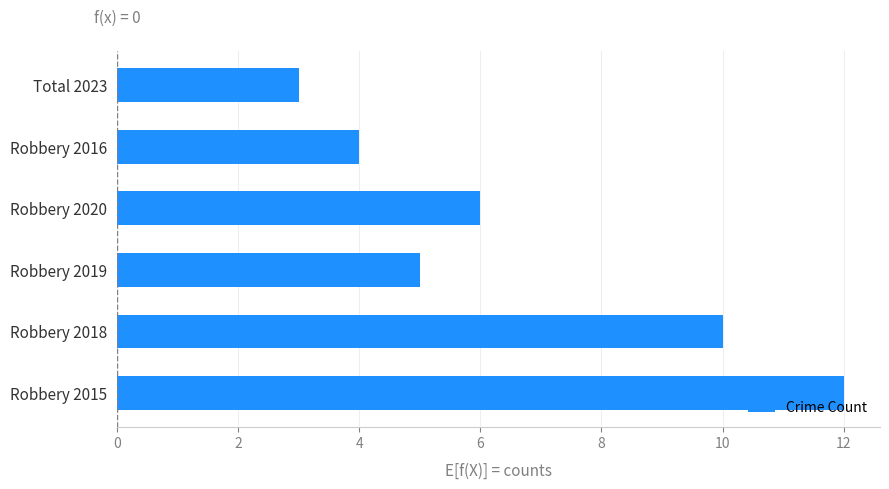

Is it true that the value at Robbery 2018 is 7?

False